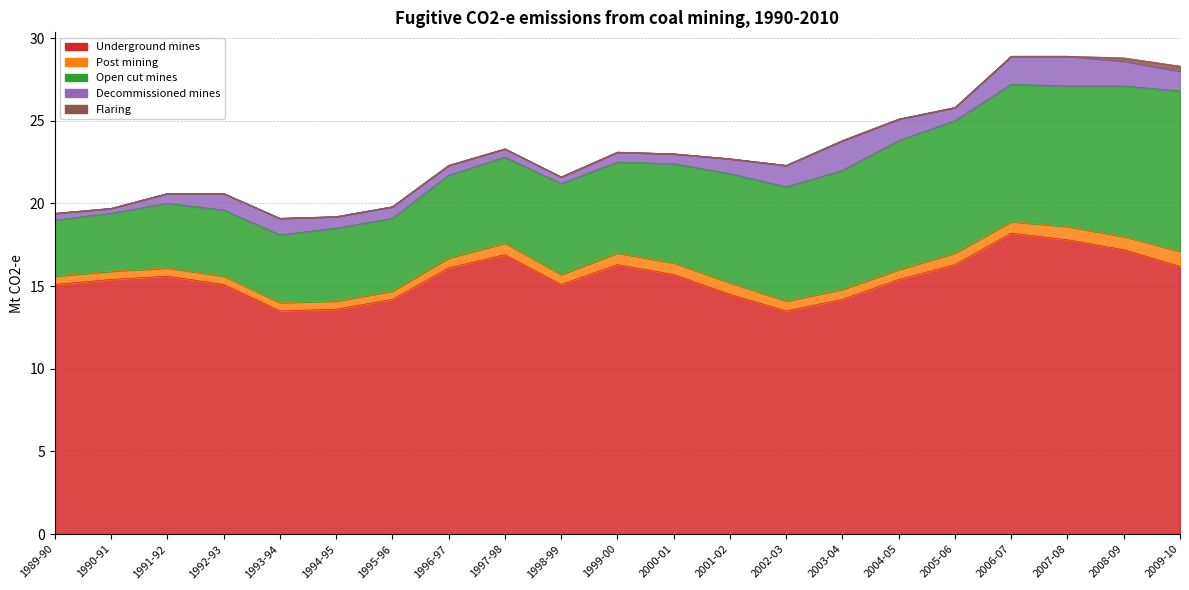

The Underground mines series shows 16.9 at 1997-98. True or false?

True